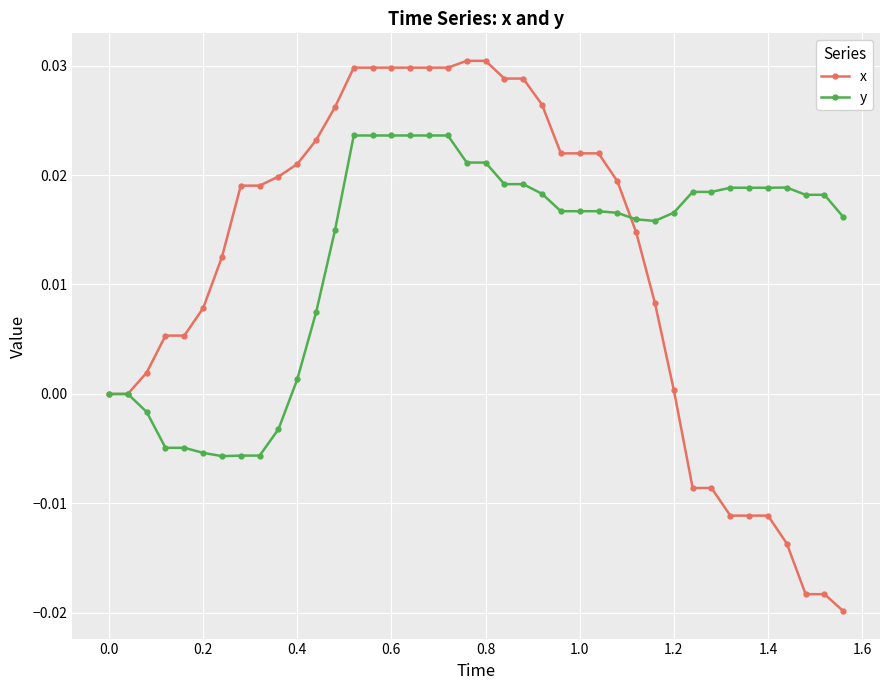

Which series has the widest spread of values?

x